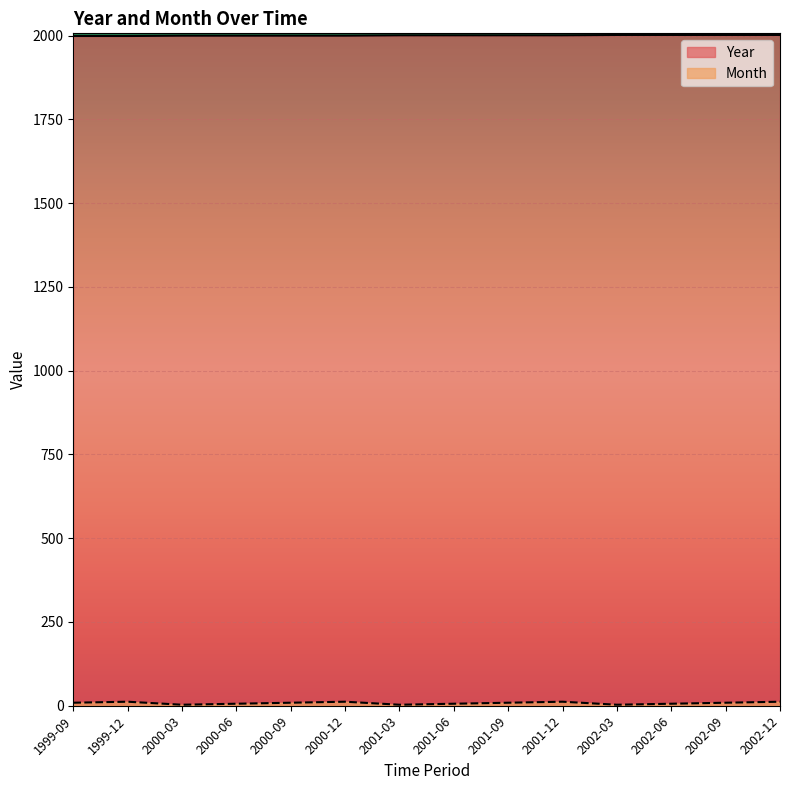

True or false: Year and Month intersect in this chart.

False